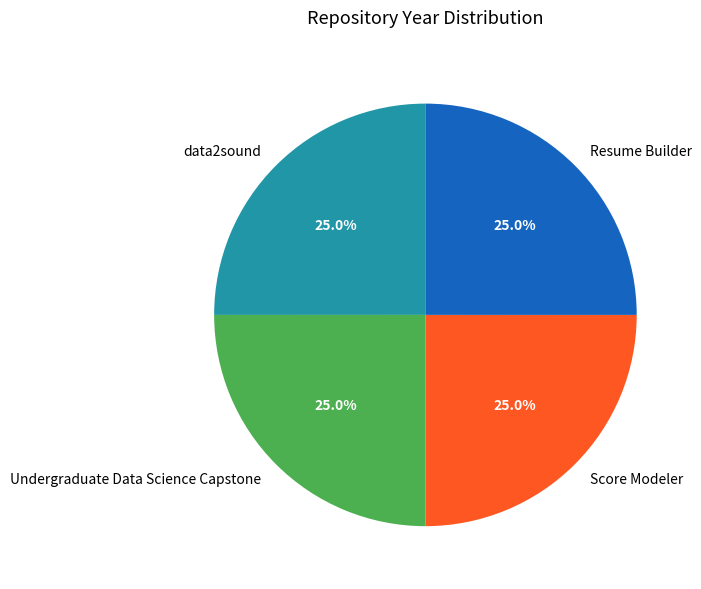

Is it true that Score Modeler is 37% of the pie?

False